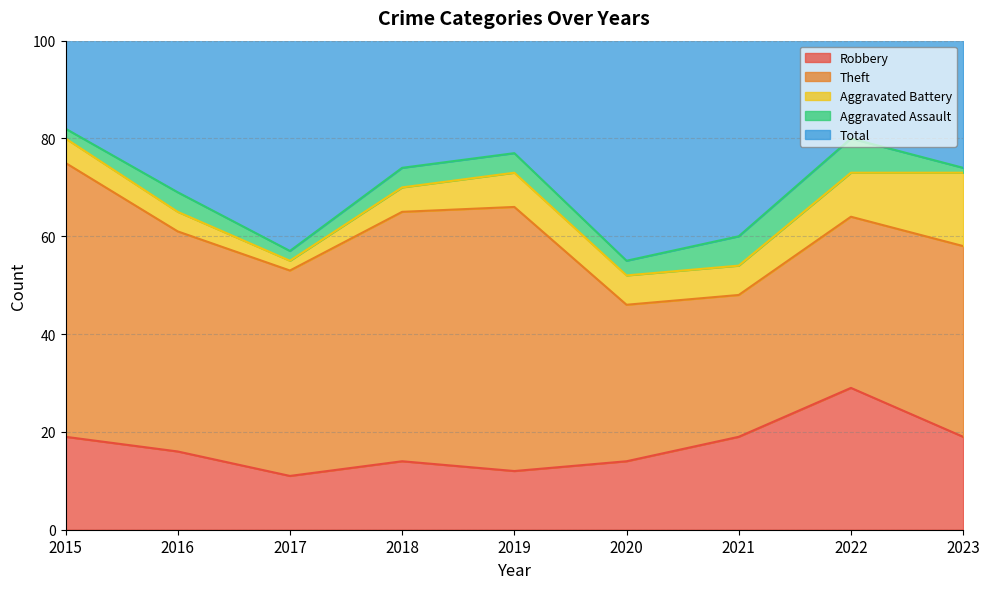

Rank the categories by Robbery value from highest to lowest.

2022, 2015, 2021, 2023, 2016, 2018, 2020, 2019, 2017